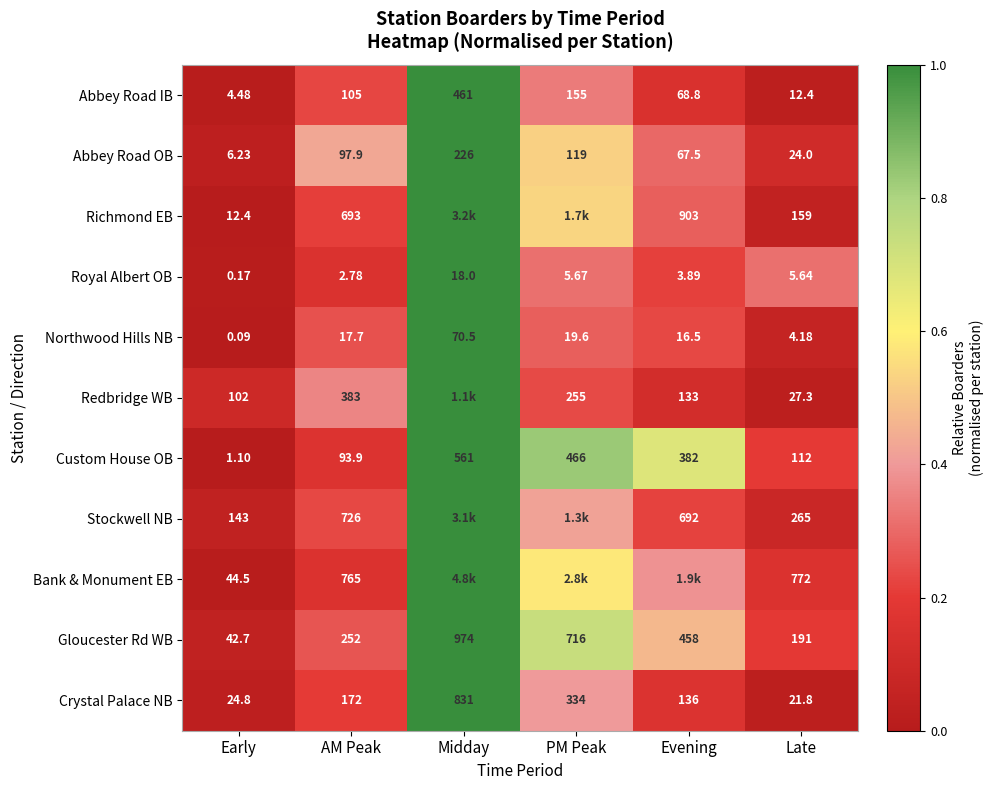

Which category has the lowest value in the Abbey Road IB series?

Early